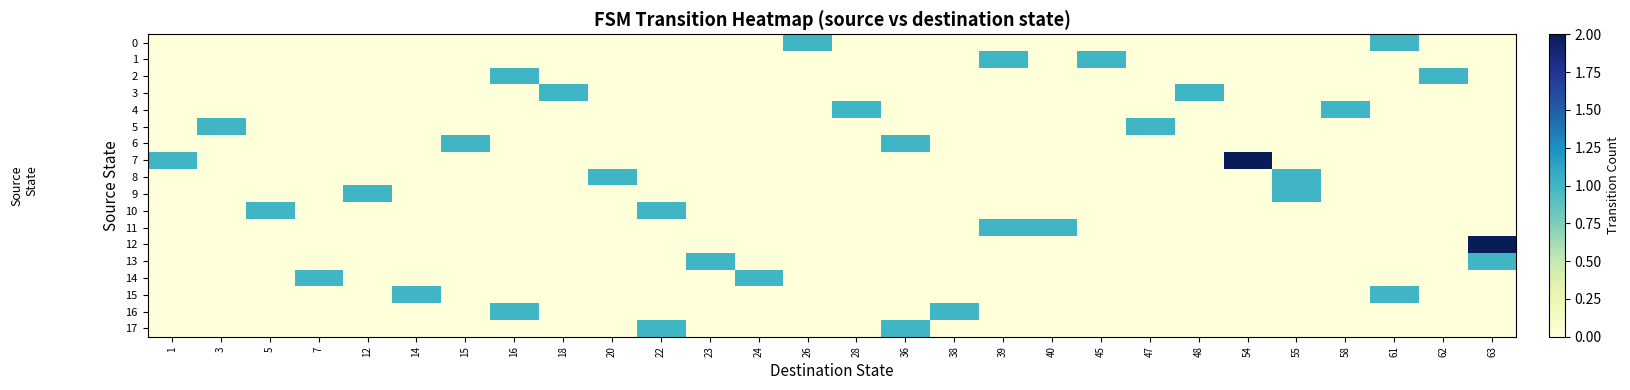

At how many categories does at least one series exceed 1?

2